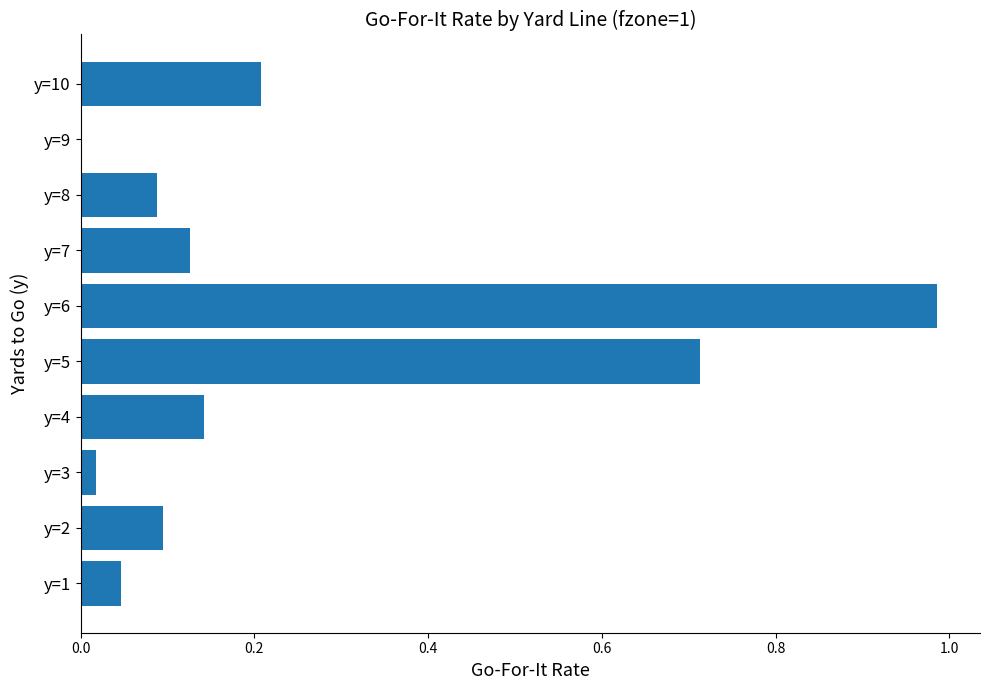

At which category does the chart reach its peak across all series?

y=6